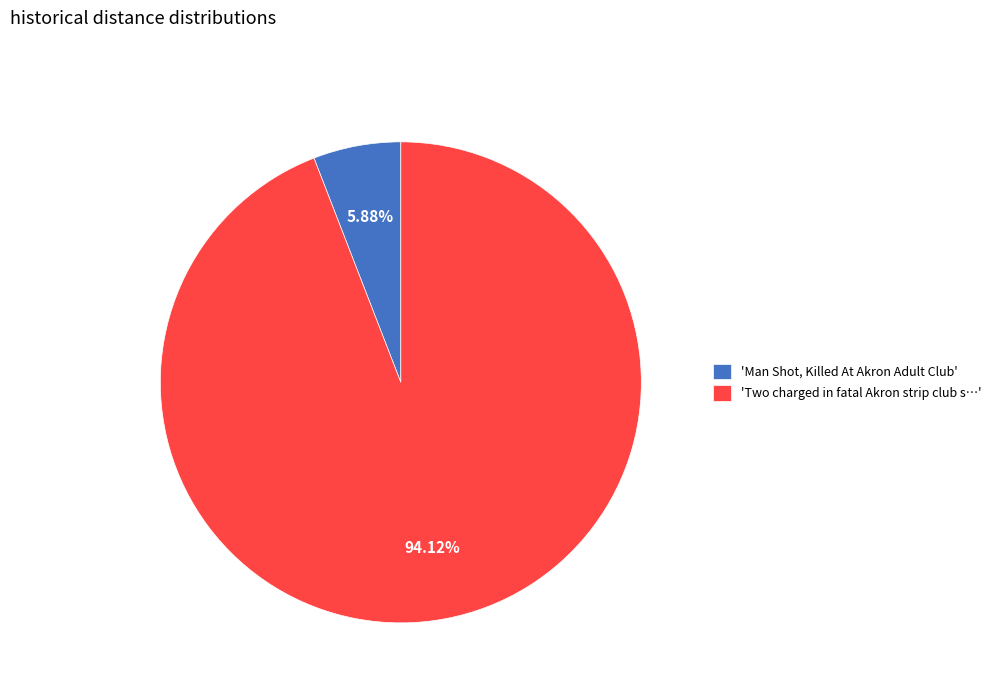

Which slice represents more than half of the pie?

'Two charged in fatal Akron strip club s…'